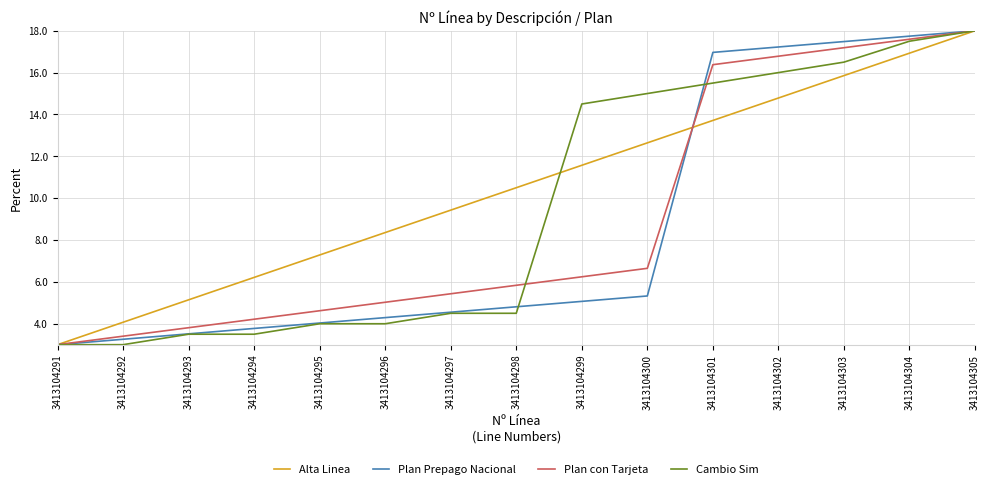

List the series in order of their overall mean, highest first.

Alta Linea, Cambio Sim, Plan con Tarjeta, Plan Prepago Nacional